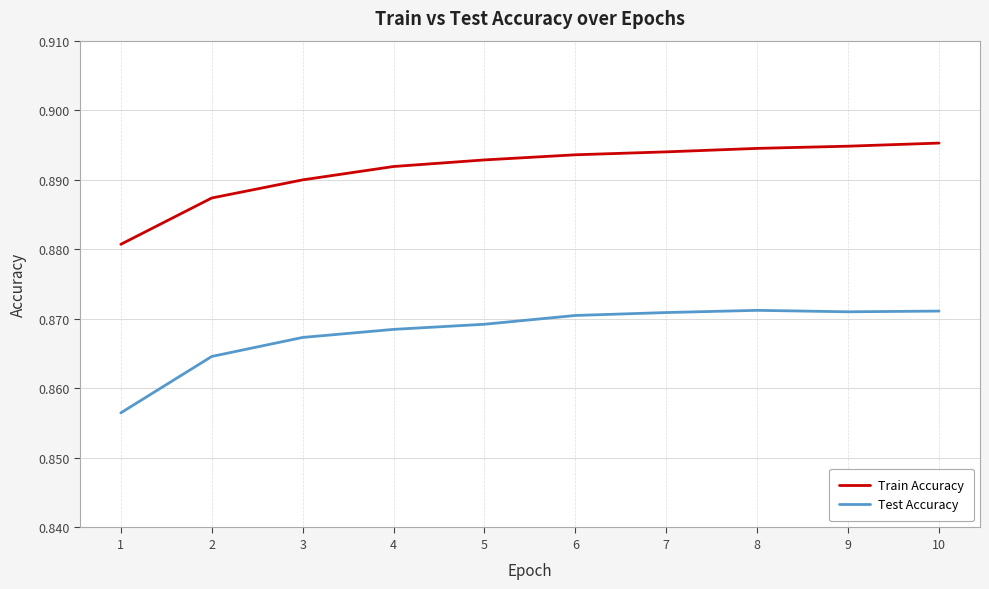

True or false: Train Accuracy and Test Accuracy cross at least once.

False